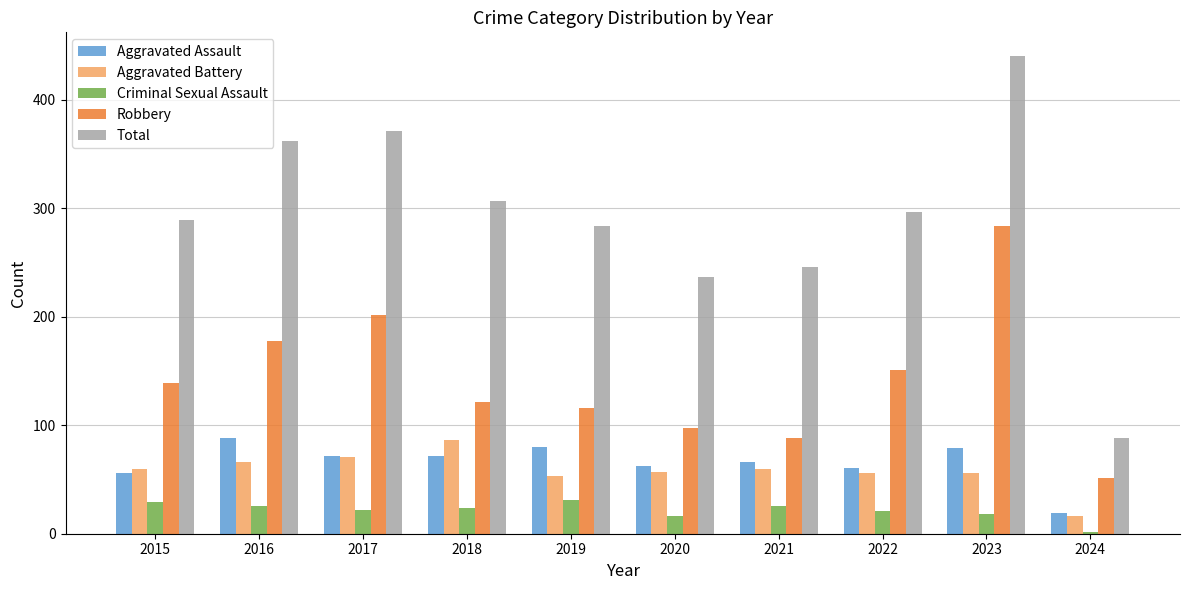

What is the spread (max minus min) of values at 2017?

349